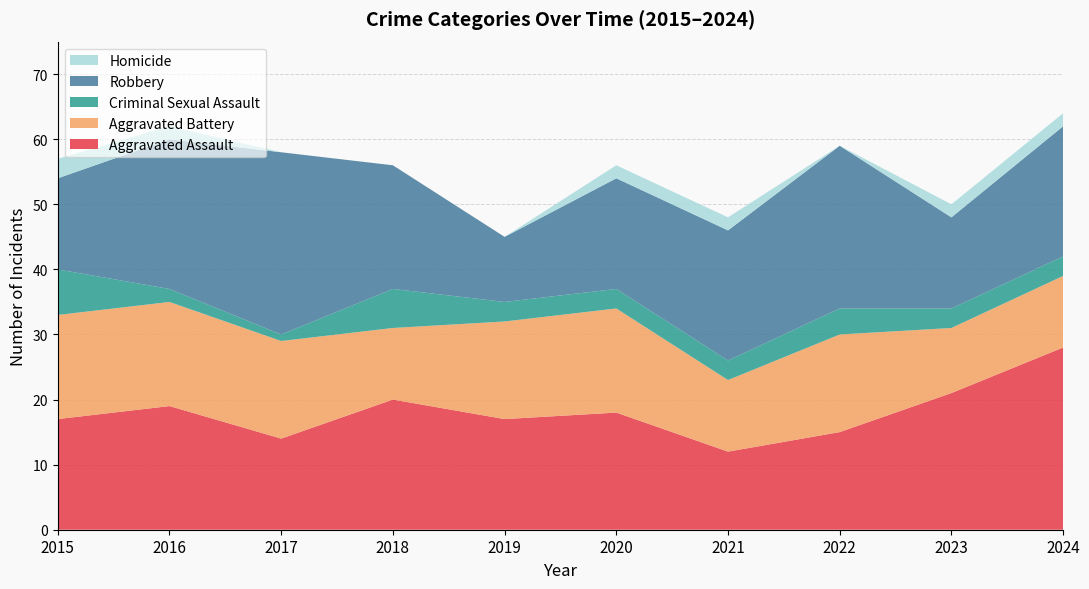

Reading left to right, what are all the values shown in this chart?

Aggravated Assault: 2015=17	2016=19	2017=14	2018=20	2019=17	2020=18	2021=12	2022=15	2023=21	2024=28
Aggravated Battery: 2015=16	2016=16	2017=15	2018=11	2019=15	2020=16	2021=11	2022=15	2023=10	2024=11
Criminal Sexual Assault: 2015=7	2016=2	2017=1	2018=6	2019=3	2020=3	2021=3	2022=4	2023=3	2024=3
Robbery: 2015=14	2016=23	2017=28	2018=19	2019=10	2020=17	2021=20	2022=25	2023=14	2024=20
Homicide: 2015=3	2016=2	2017=0	2018=0	2019=0	2020=2	2021=2	2022=0	2023=2	2024=2